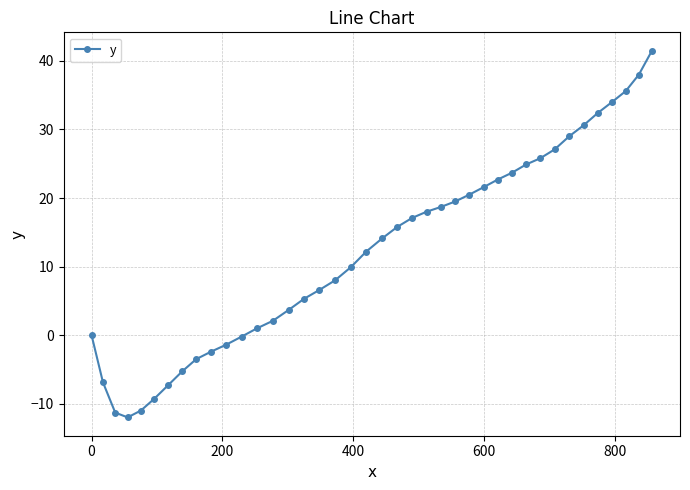

How many interior local valleys (lower than both neighbors) does the data have?

1